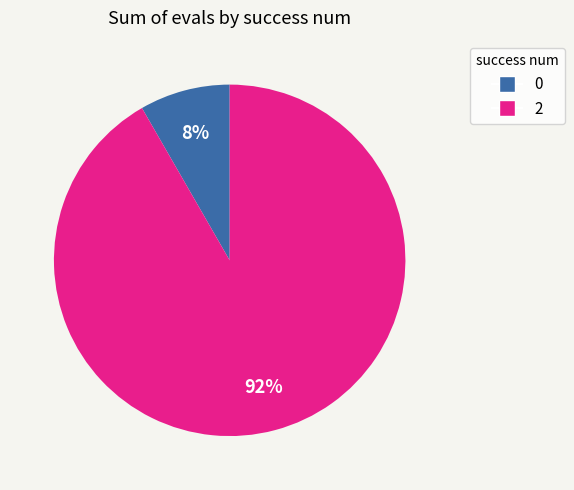

To the nearest percent, what is the average slice percentage?

50%